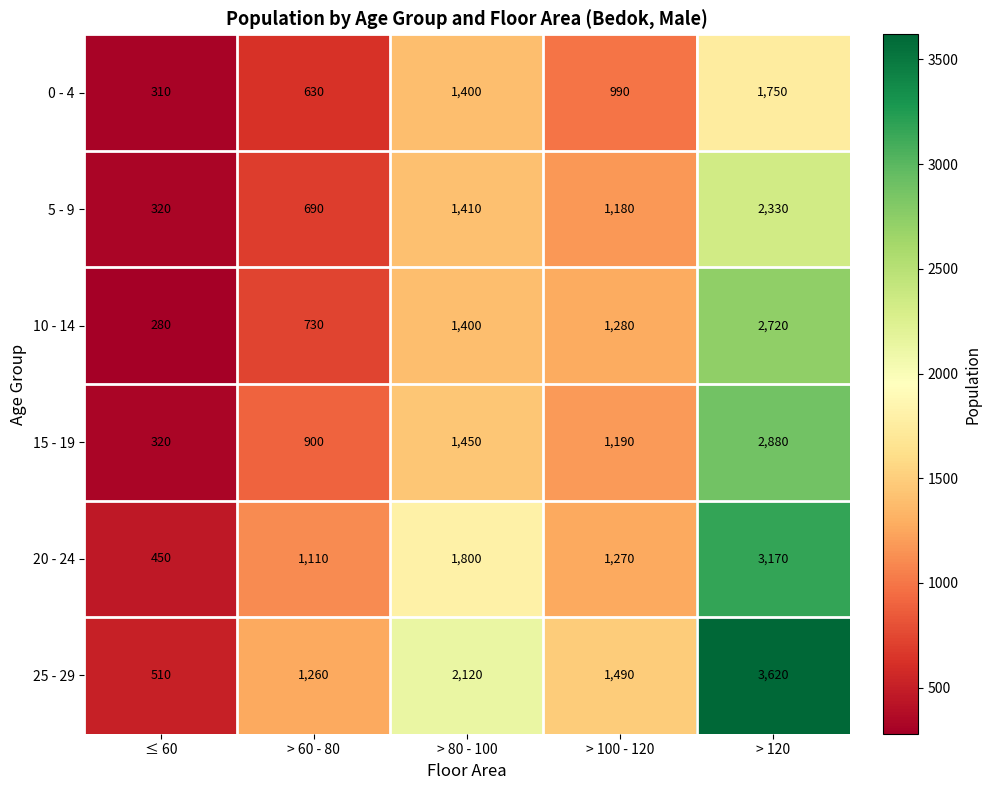

What is the average value of the 15 - 19 series?

1348